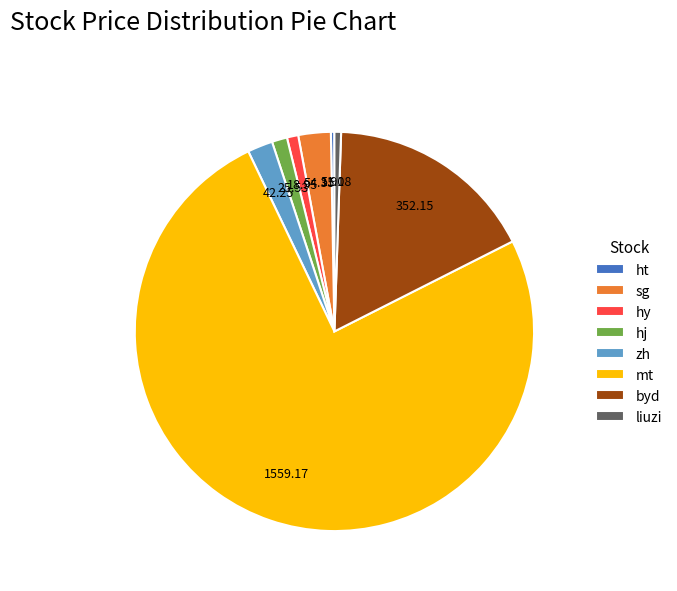

Approximately how many times larger is the value at ht compared to sg?

0.1